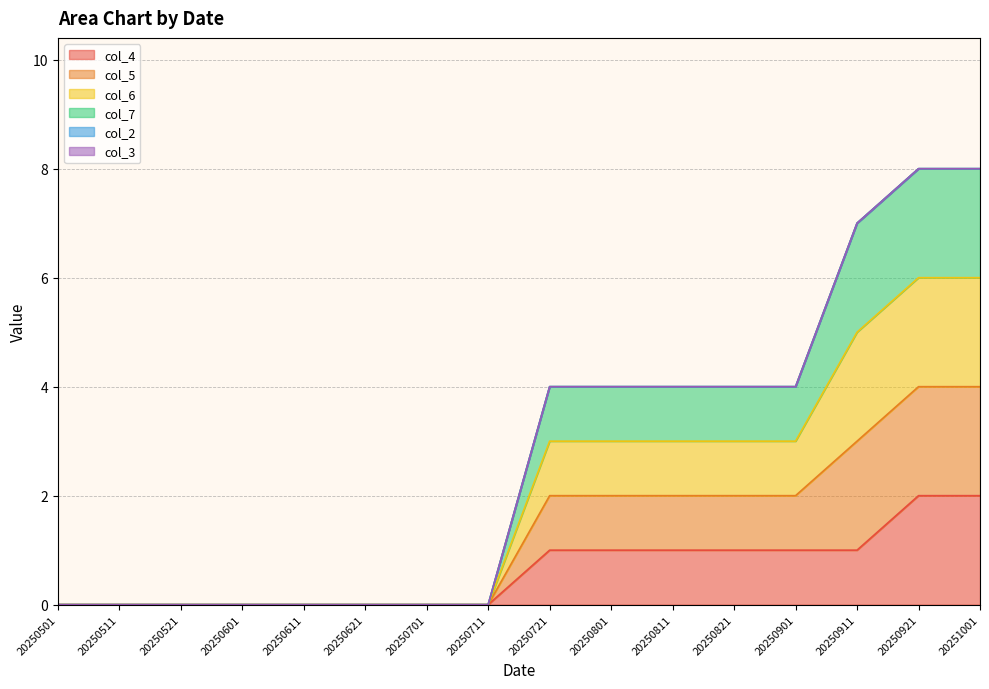

Does the chart display data point markers on the line(s)?

No